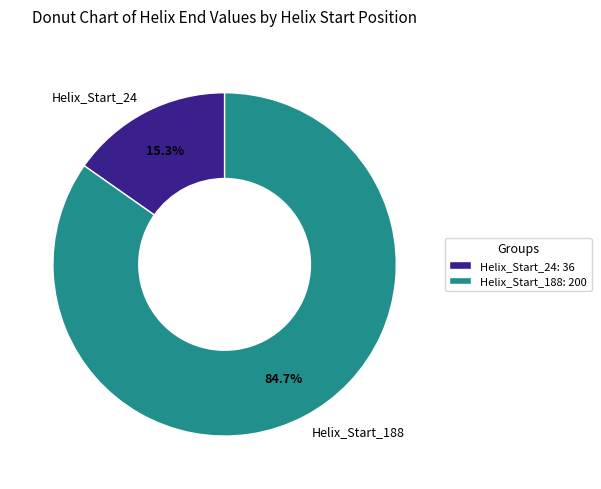

How many slices are in this pie chart?

2